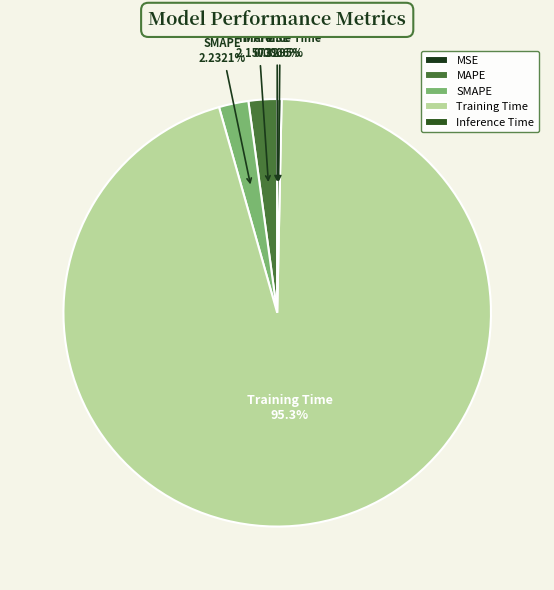

Which slice is the largest?

Training Time